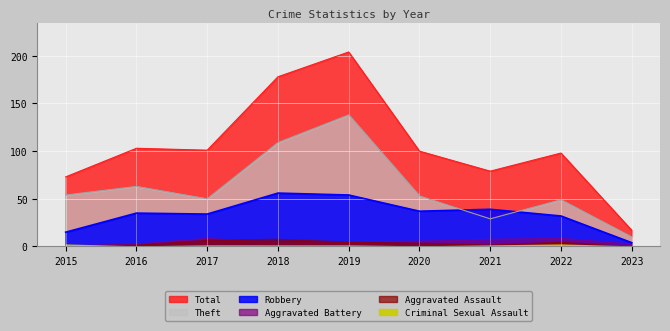

True or false: Theft has a value of 51 at 2021.

False